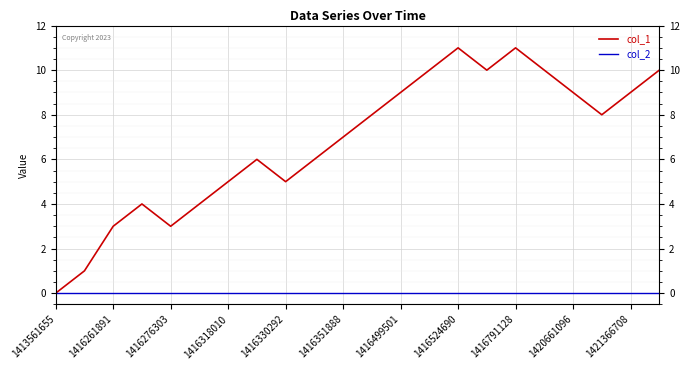

Which series has the largest range (max minus min)?

col_1